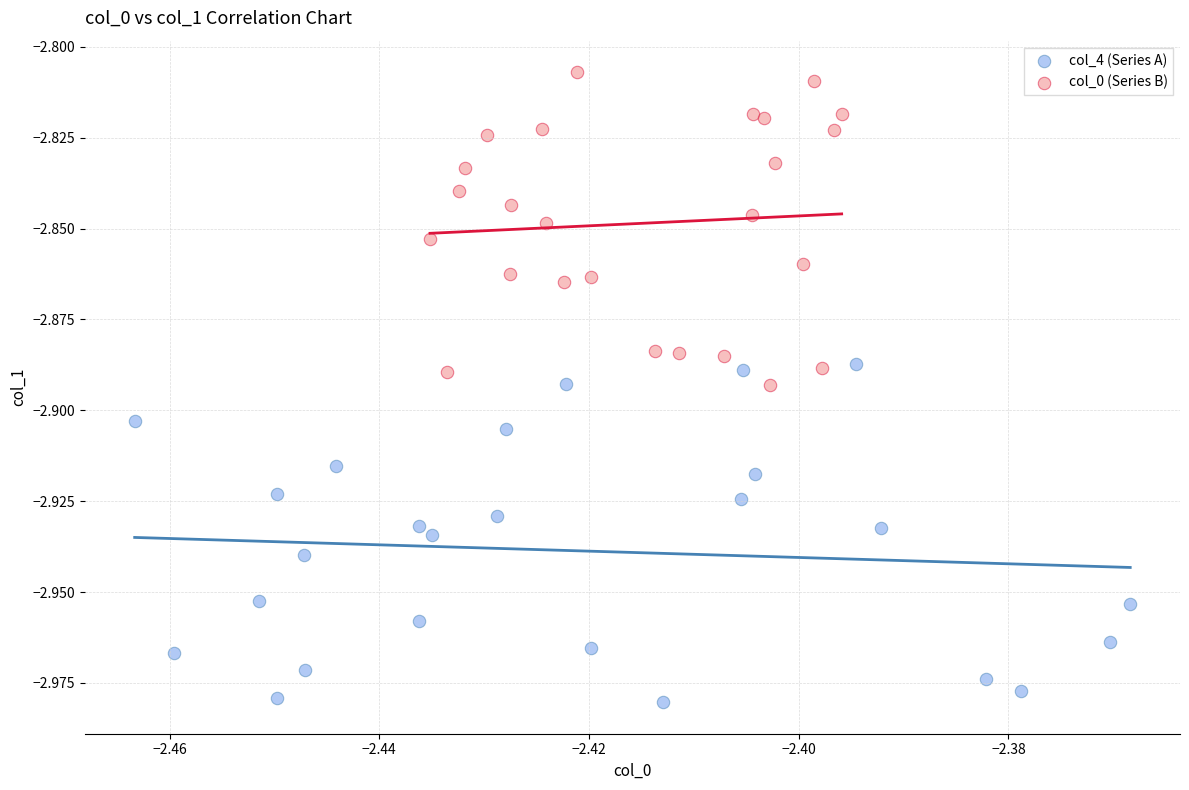

Which series has the largest Y range (max minus min)?

col_4 (Series A)